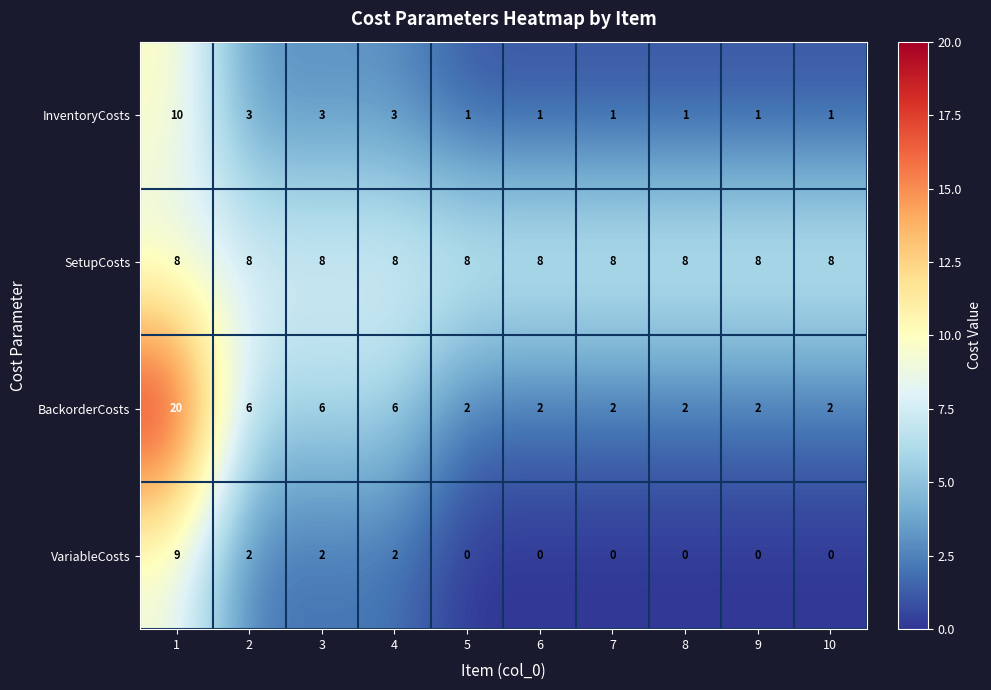

How many InventoryCosts values are between 1 and 3?

9